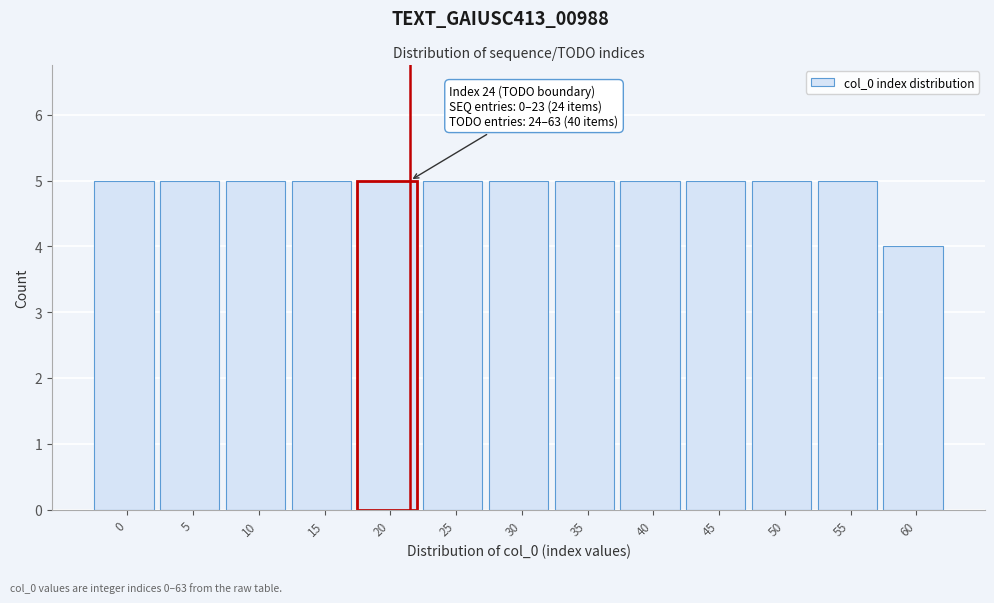

Reading right to left, transcribe all the data shown in this chart.

60=4	55=5	50=5	45=5	40=5	35=5	30=5	25=5	20=5	15=5	10=5	5=5	0=5